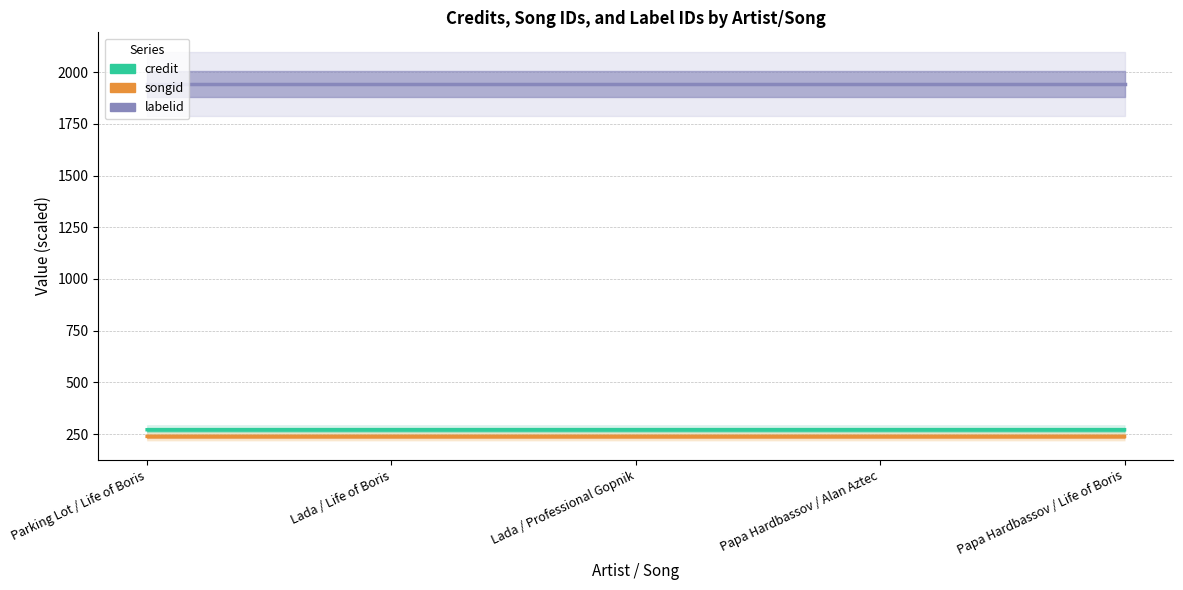

Which has a higher value, Papa Hardbassov / Alan Aztec or Parking Lot / Life of Boris?

Papa Hardbassov / Alan Aztec